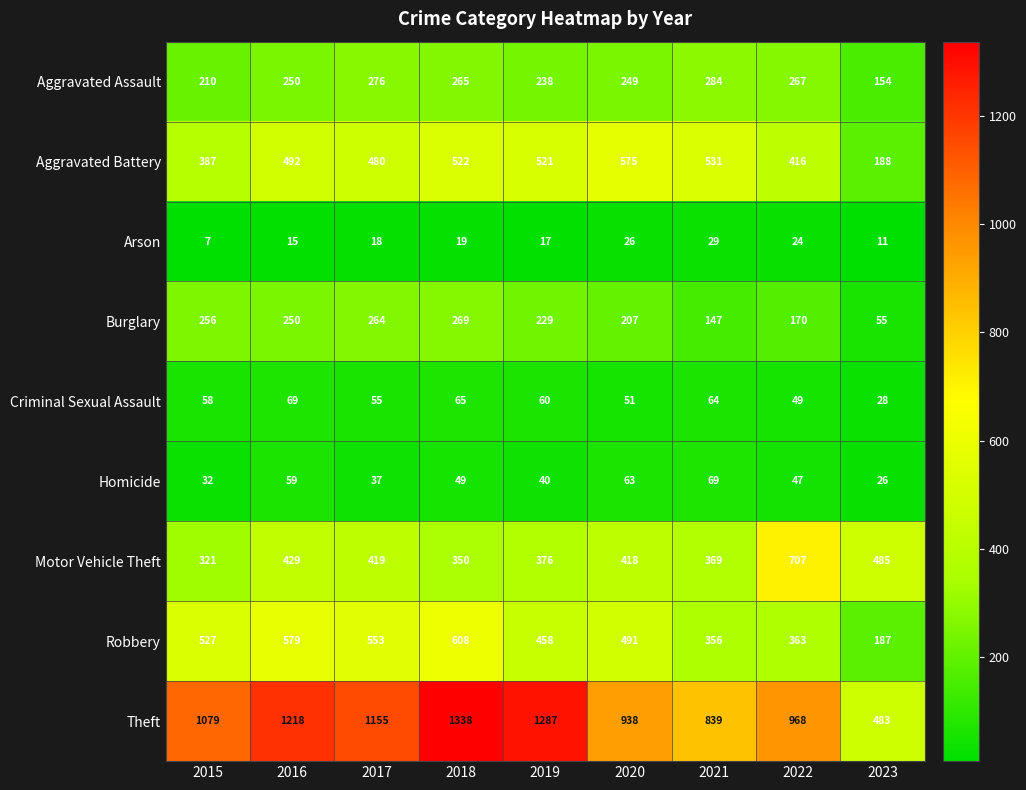

At which category is the sum across all series the highest?

2018